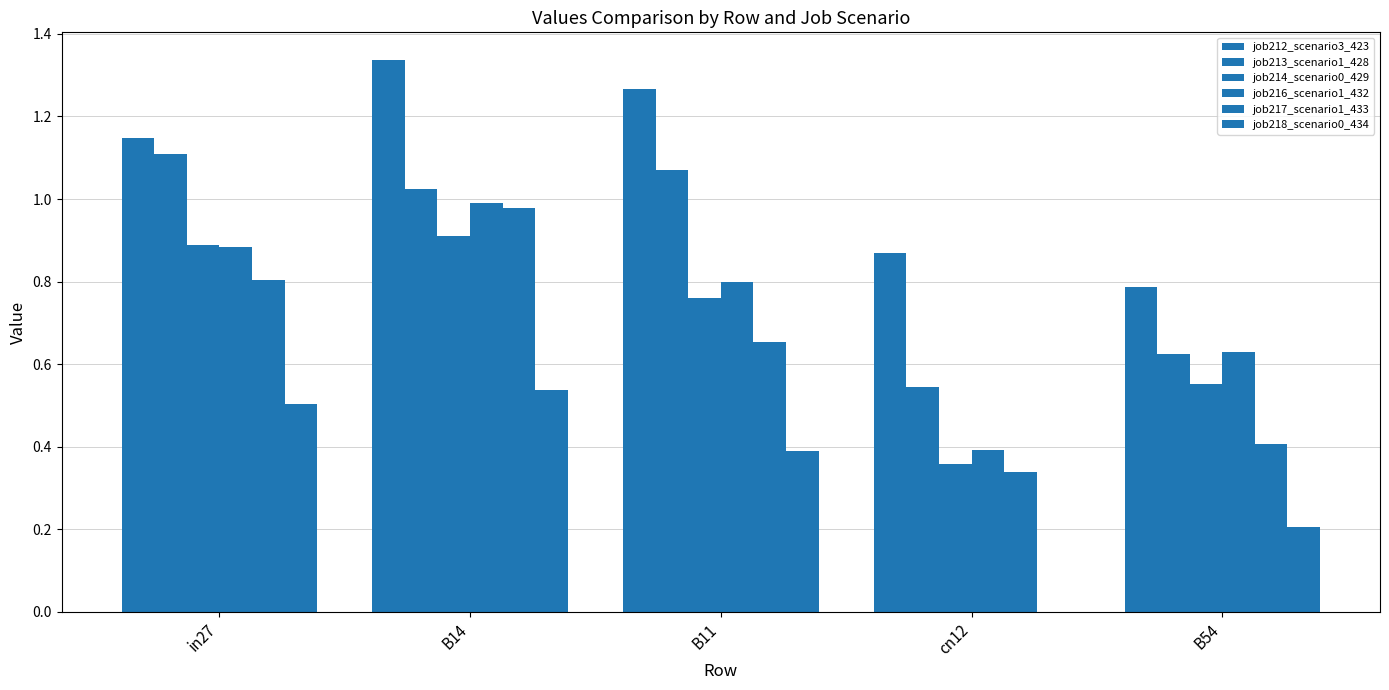

What is the difference between the job217_scenario1_433 values at B54 and in27?

0.4